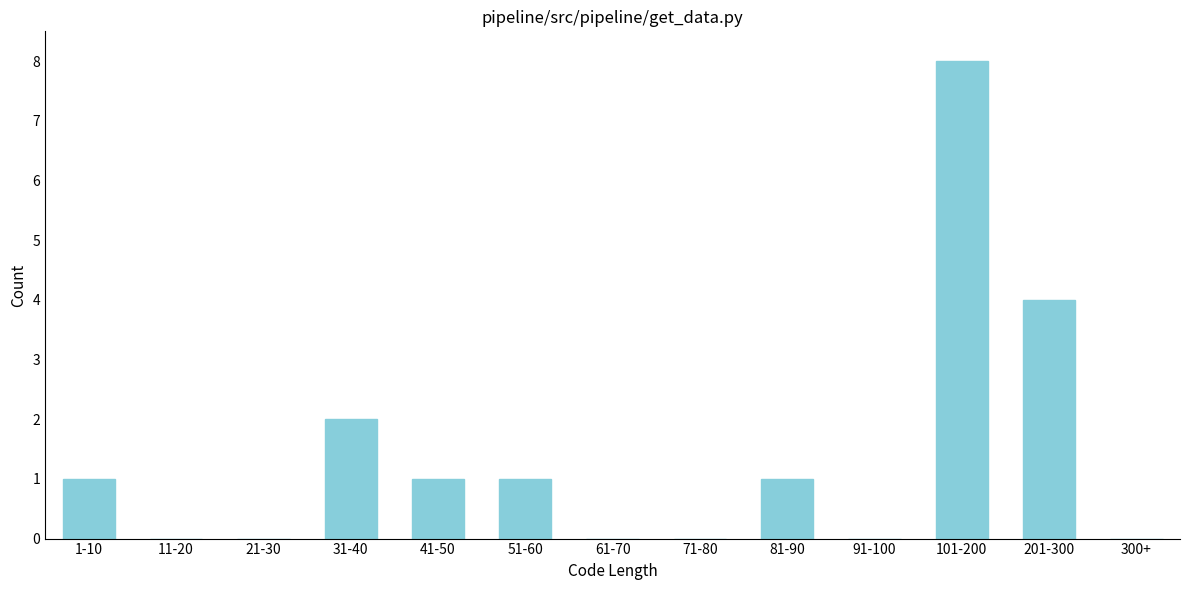

Reading left to right, what are all the values shown in this chart?

1-10=1	11-20=0	21-30=0	31-40=2	41-50=1	51-60=1	61-70=0	71-80=0	81-90=1	91-100=0	101-200=8	201-300=4	300+=0